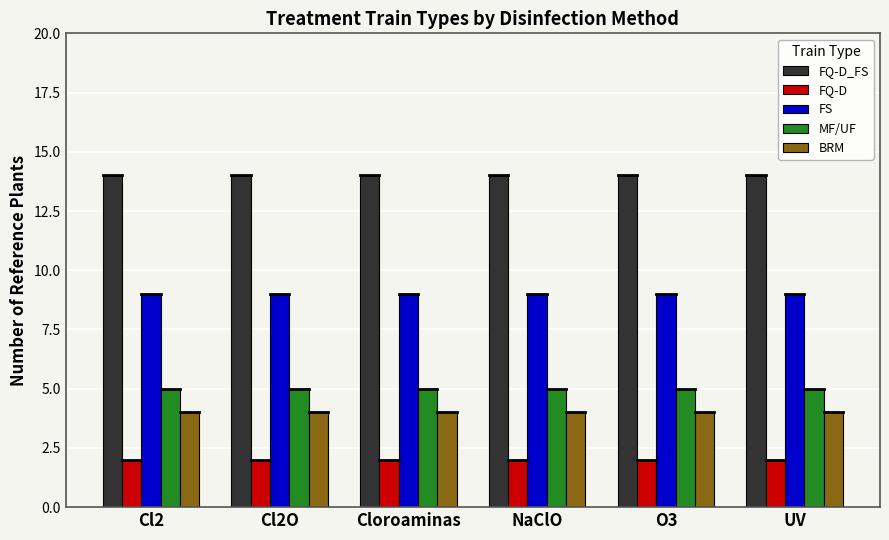

Which series has the largest total across all categories?

FQ-D_FS